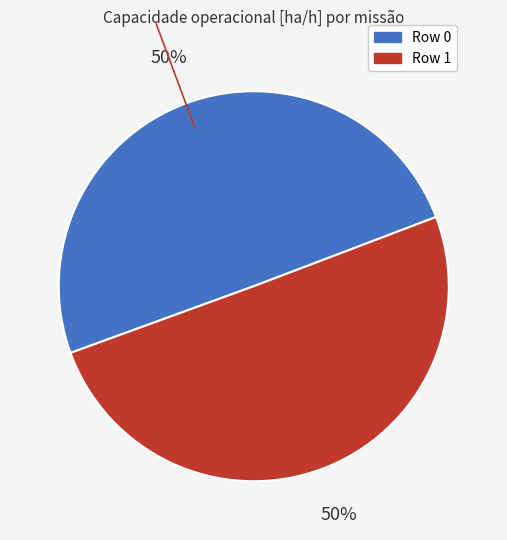

Is it true that Row 0 is 58% of the pie?

False